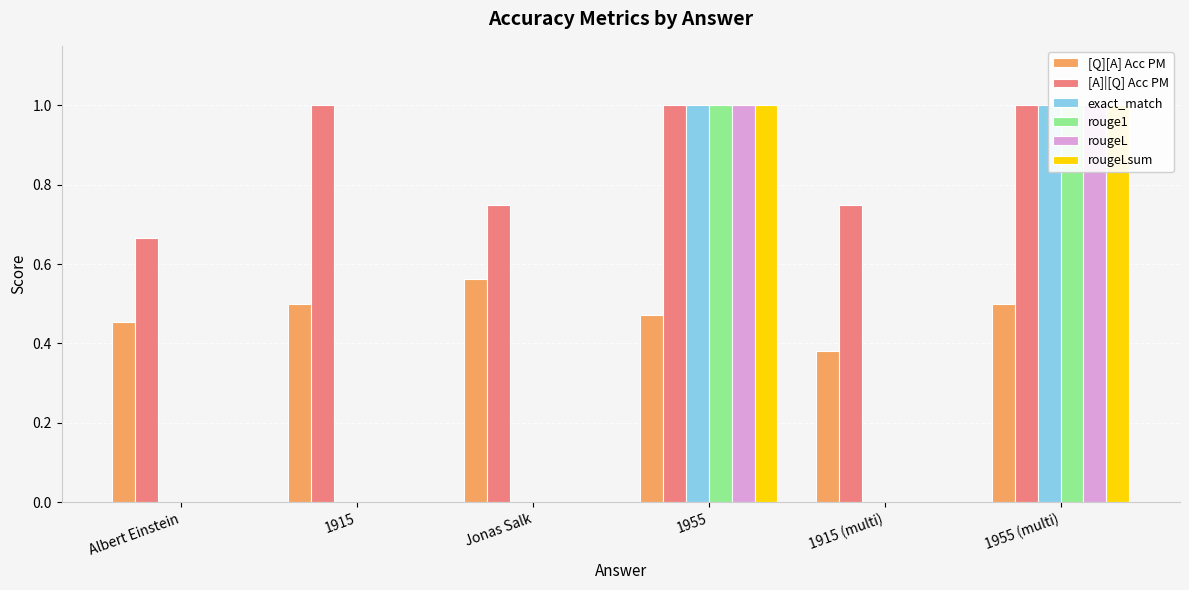

Which series has the widest spread of values?

exact_match